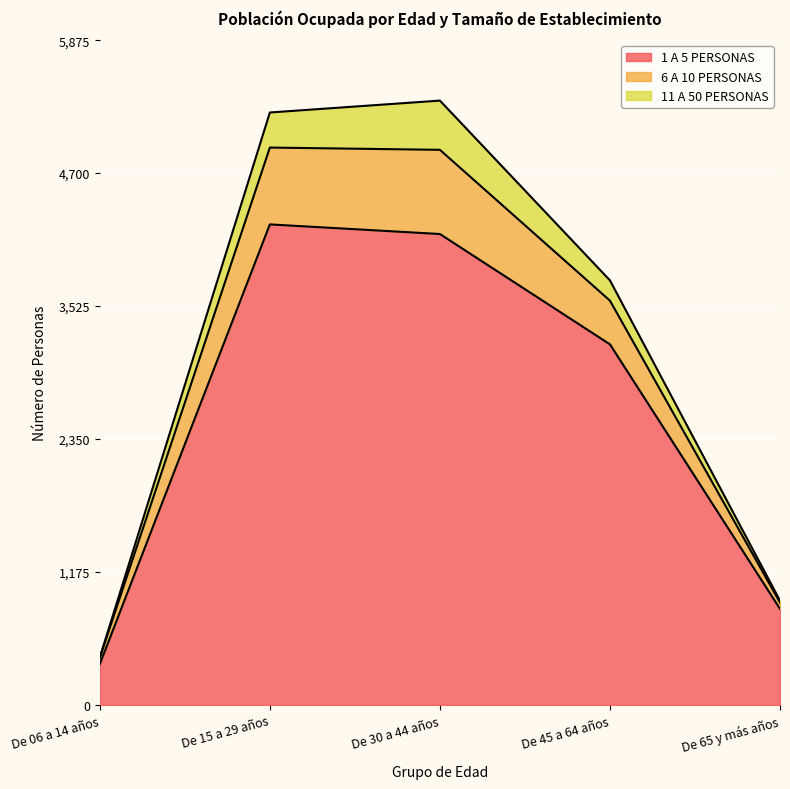

At which label is 1 A 5 PERSONAS closest to 2304?

De 45 a 64 años